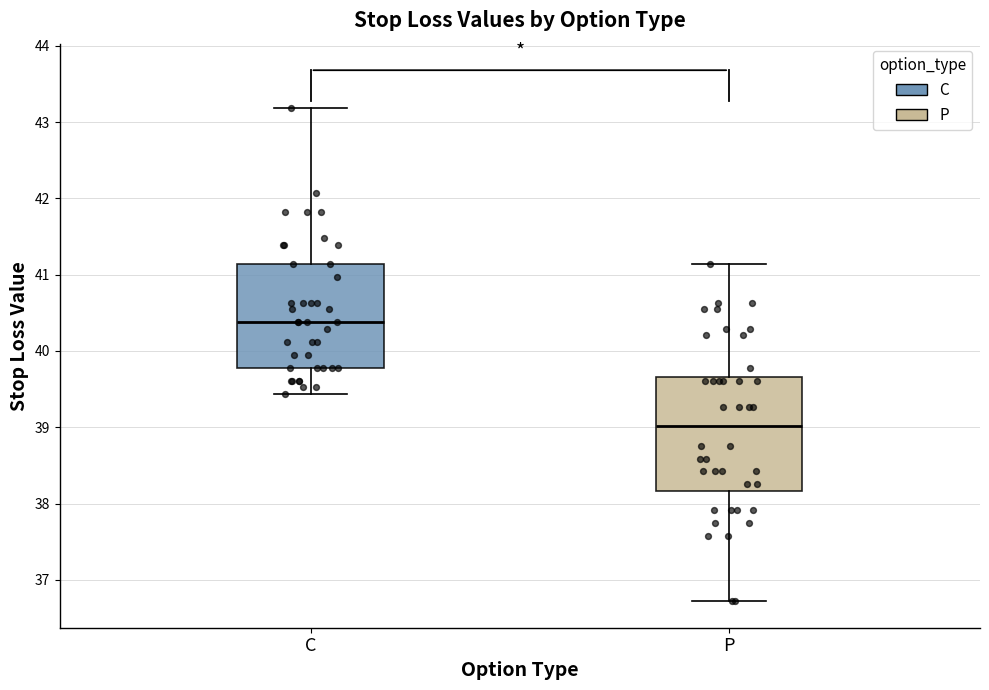

Which box is the tallest, from its lower edge to its upper edge?

P